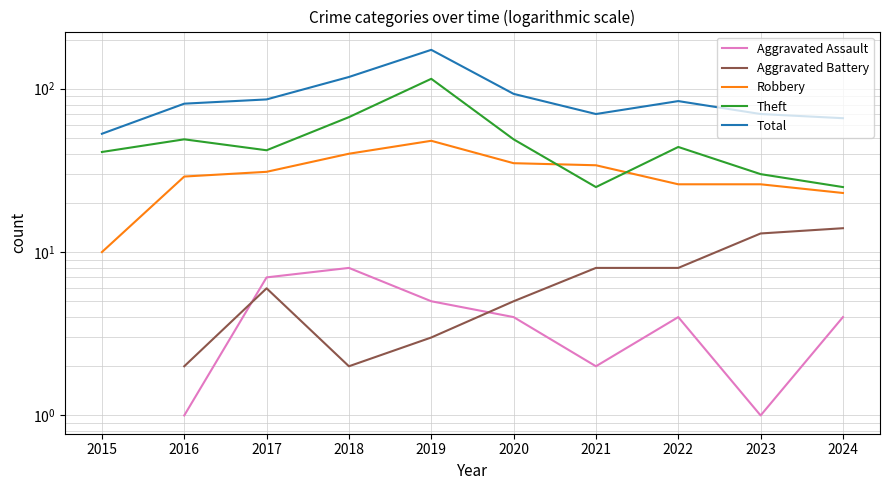

In Theft, how many points are higher than both neighbors (excluding endpoints)?

3